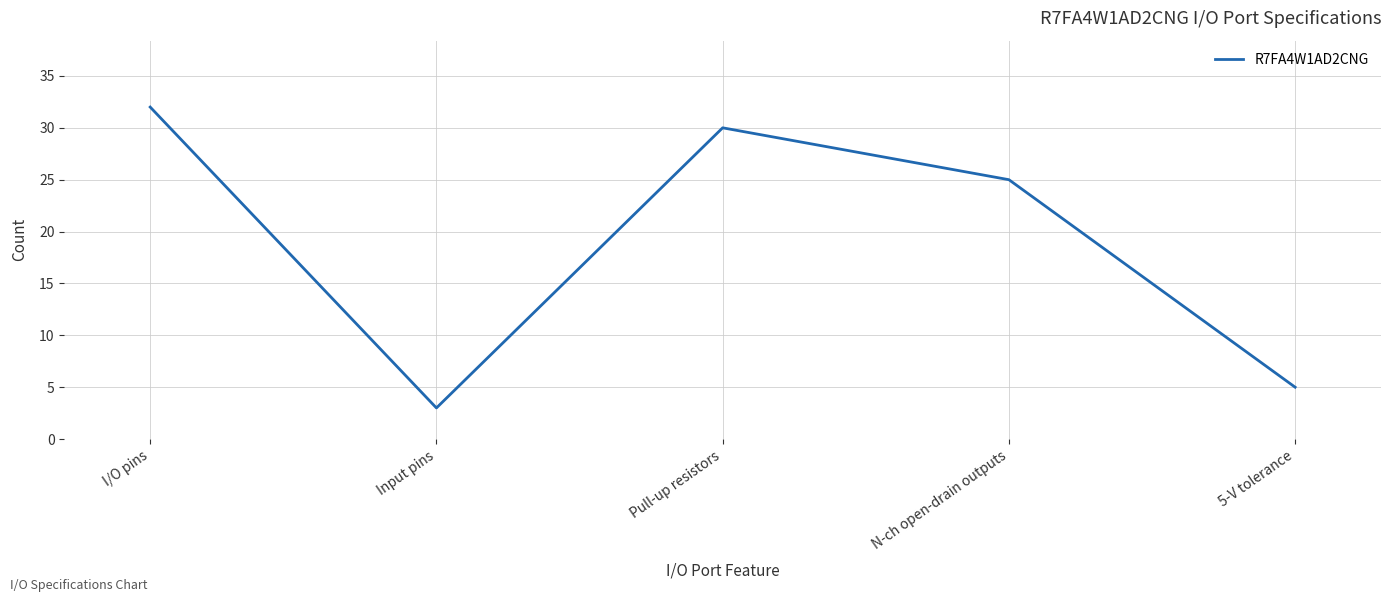

At which label is the value closest to 17?

N-ch open-drain outputs